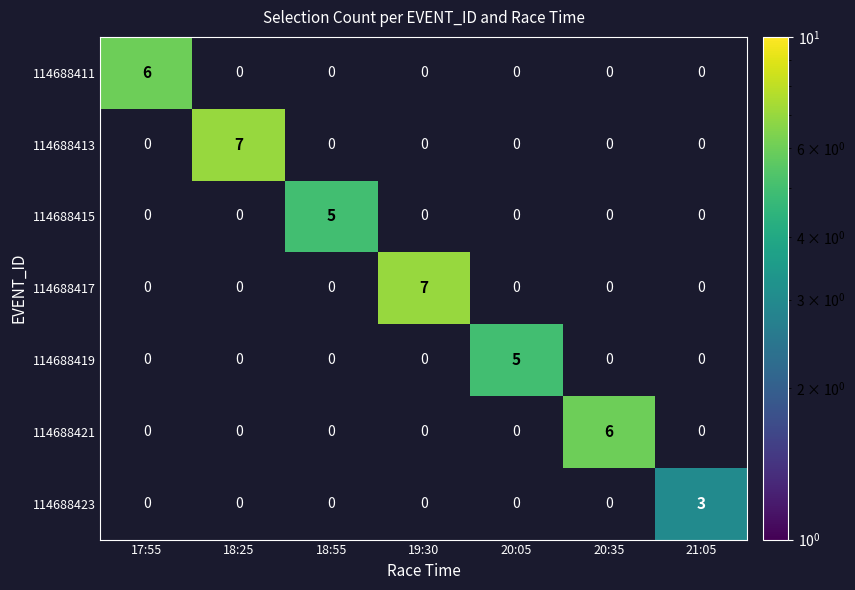

The 114688423 series shows 3 at 21:05. True or false?

True